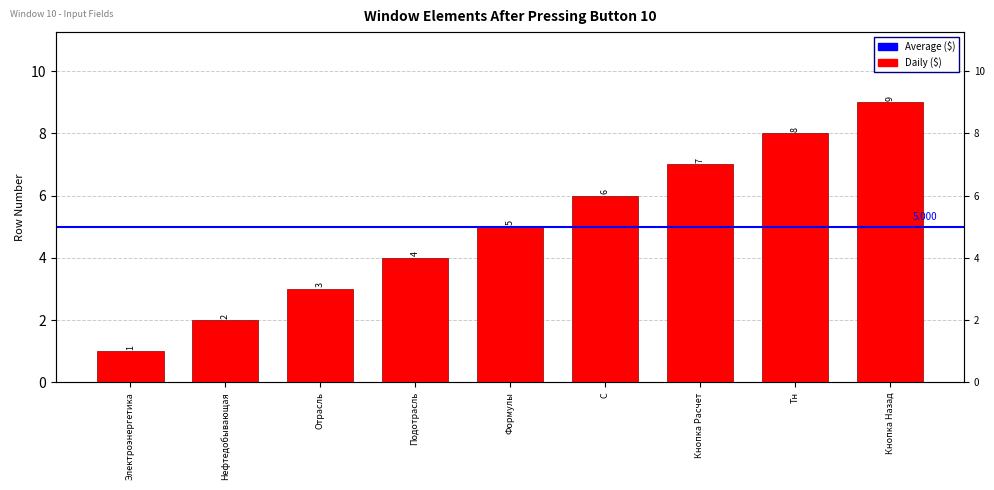

How many values are below 5?

4